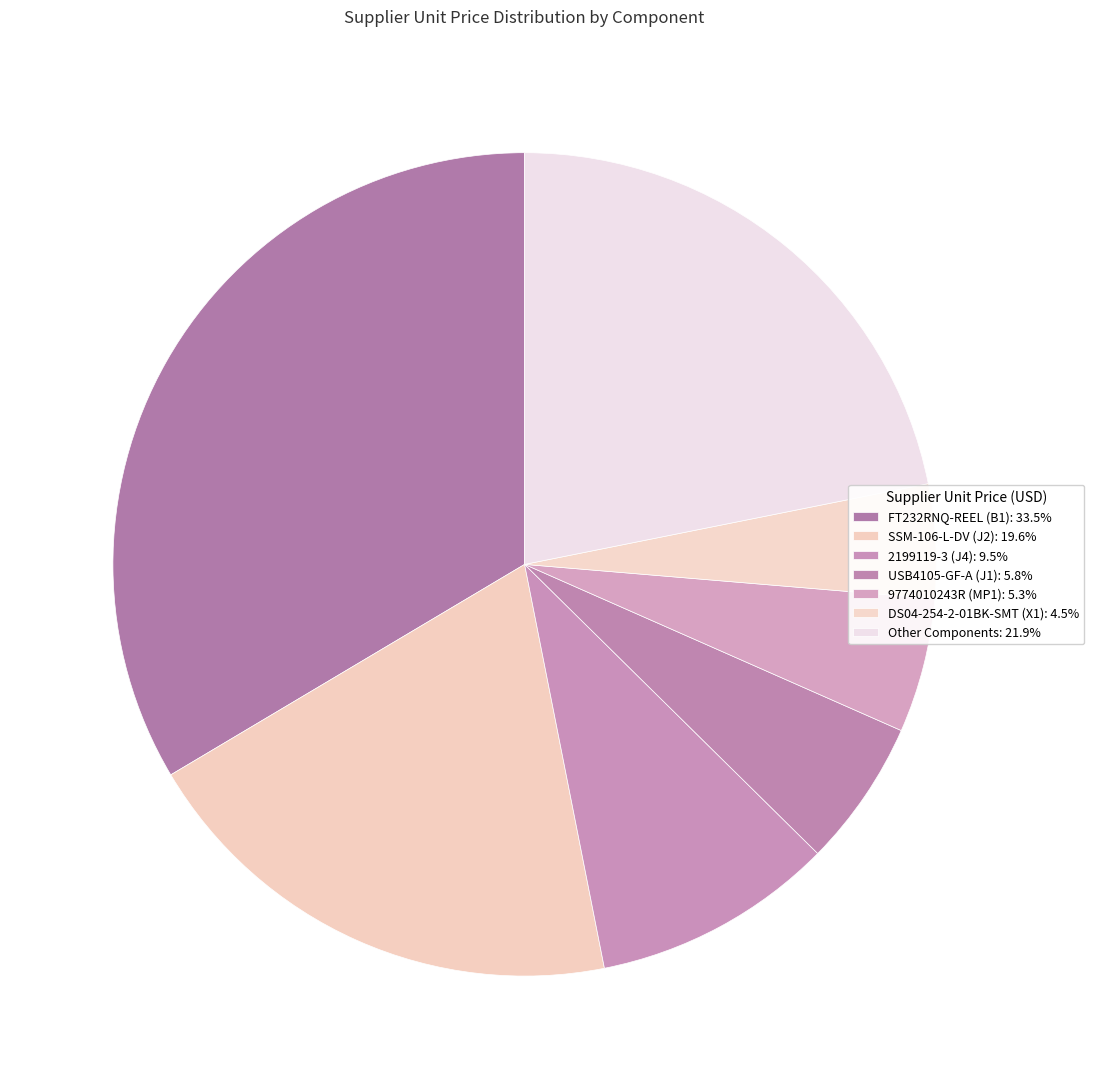

How many slices are in this pie chart?

7